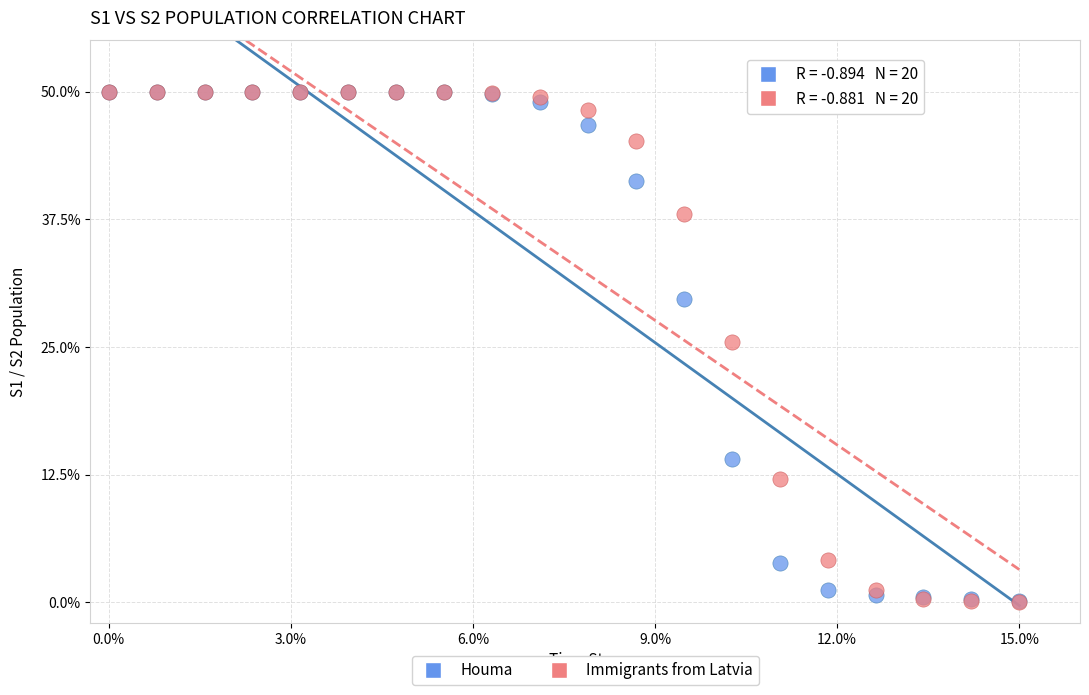

Which series has the largest Y range (max minus min)?

Immigrants from Latvia